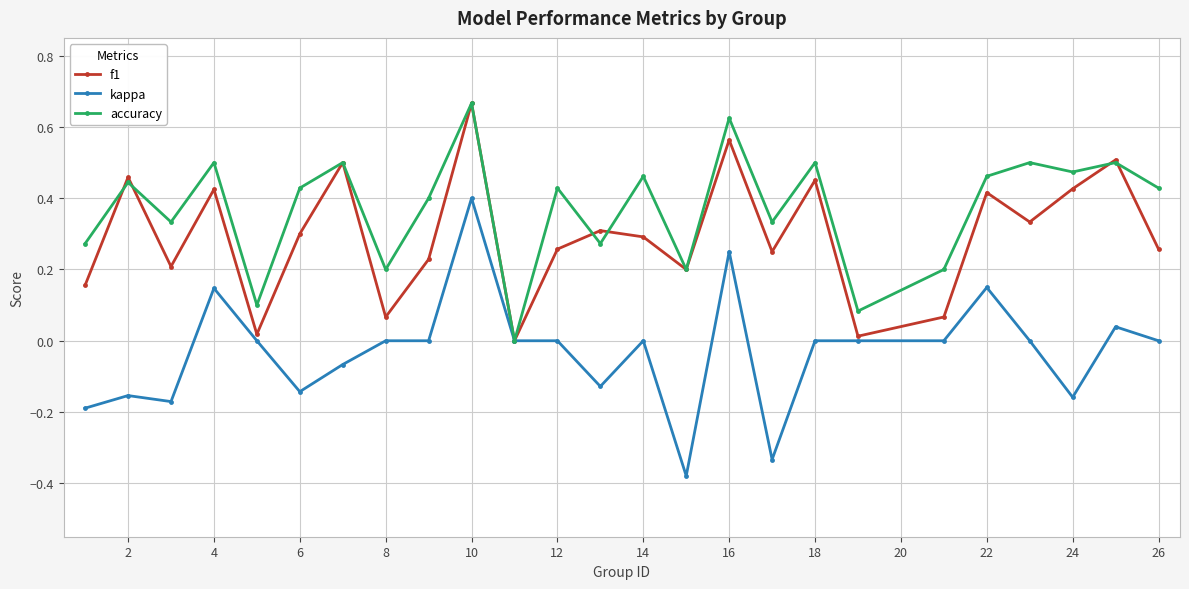

List the series in order of their overall mean, highest first.

accuracy, f1, kappa